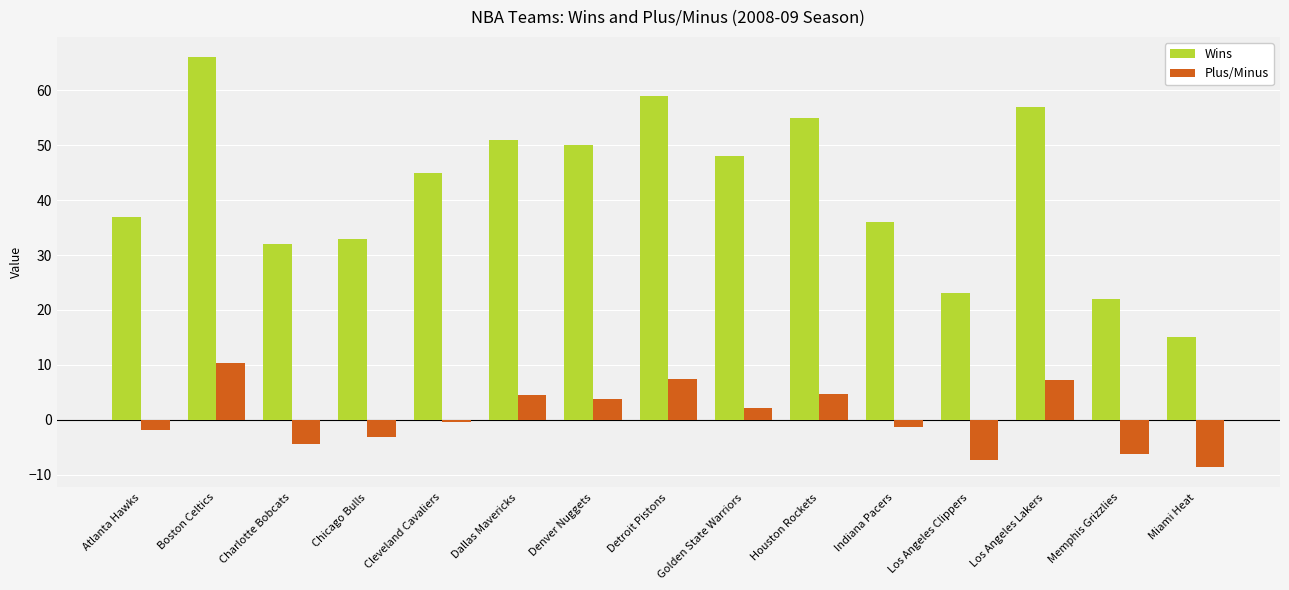

What is the total value across all series at Dallas Mavericks?

55.5